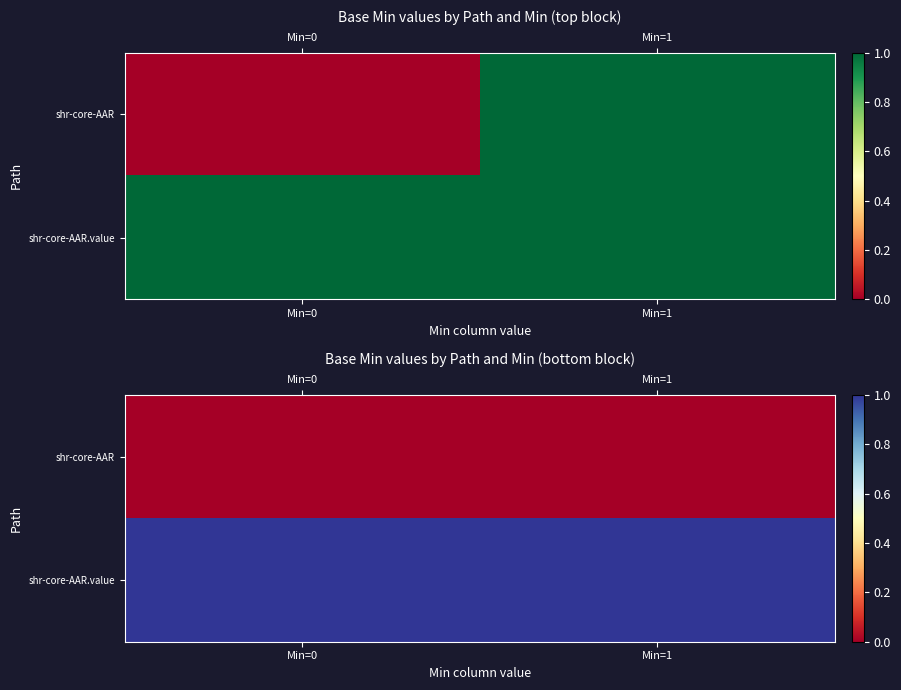

True or false: shr-core-AAR.value has a value of 1 at Min=0.

True